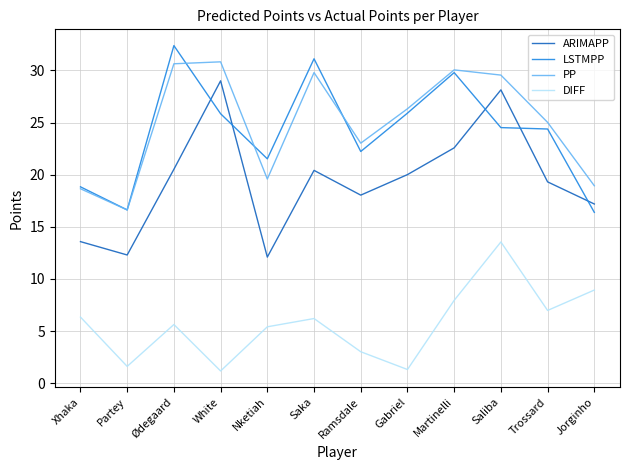

What position from the left is Trossard?

11